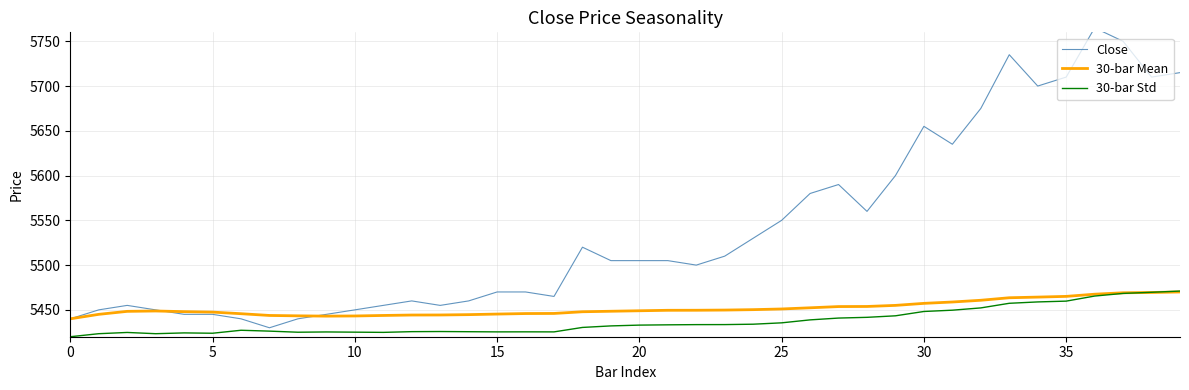

True or false: 30-bar Std has a value of 5424.9 at 11.

True